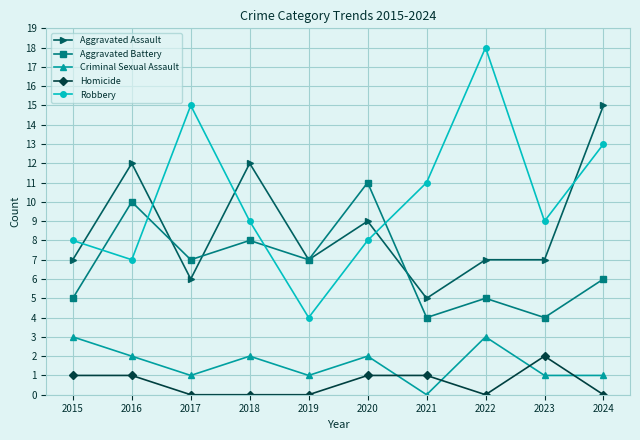

What is the difference between the second highest and second lowest values in the Homicide series?

1